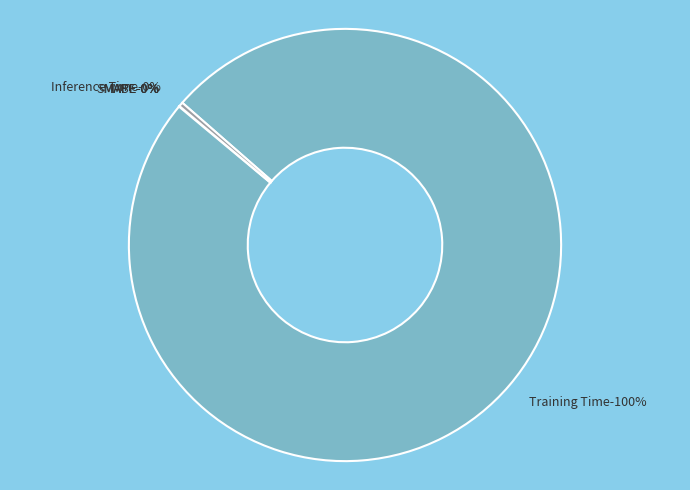

What is the change in value from MSE to Training Time?

+3.1